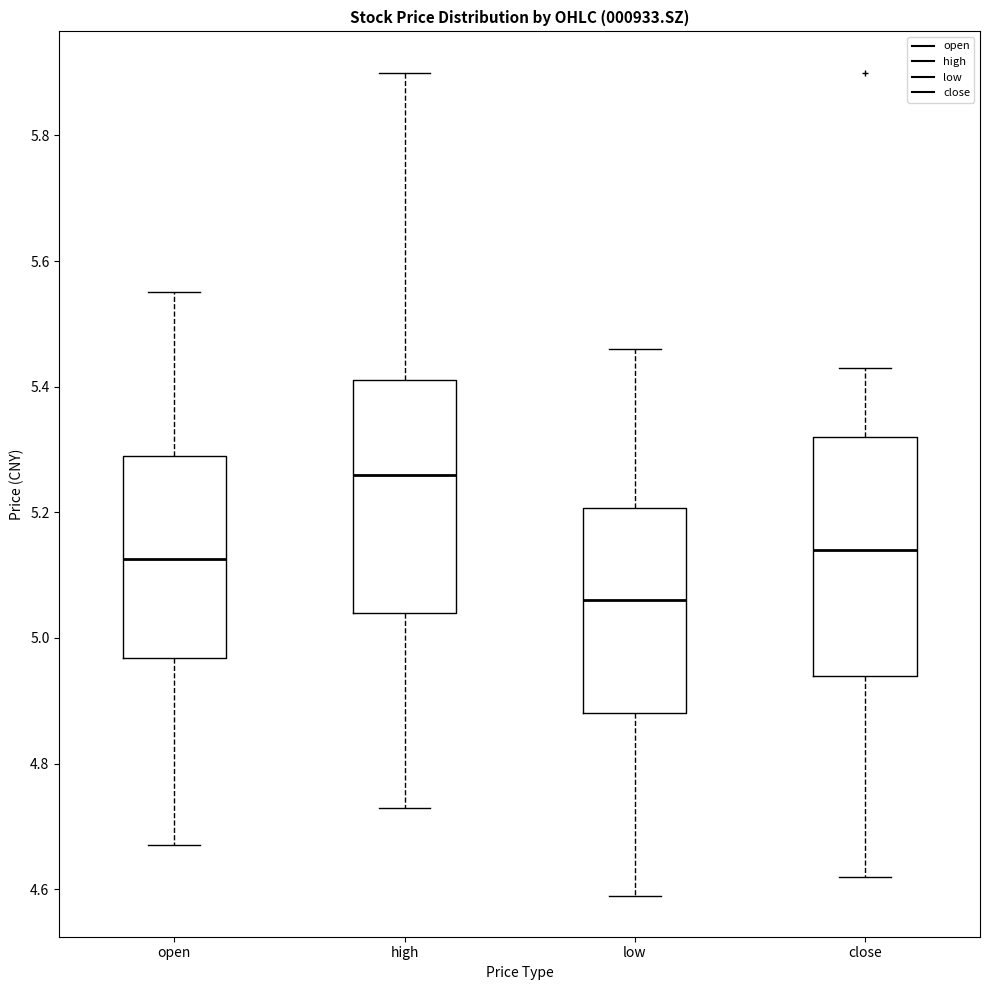

Where is the lower edge of the box for high on the y-axis? The values are not printed on the chart, so give them approximately, as read against the axis.

5.04